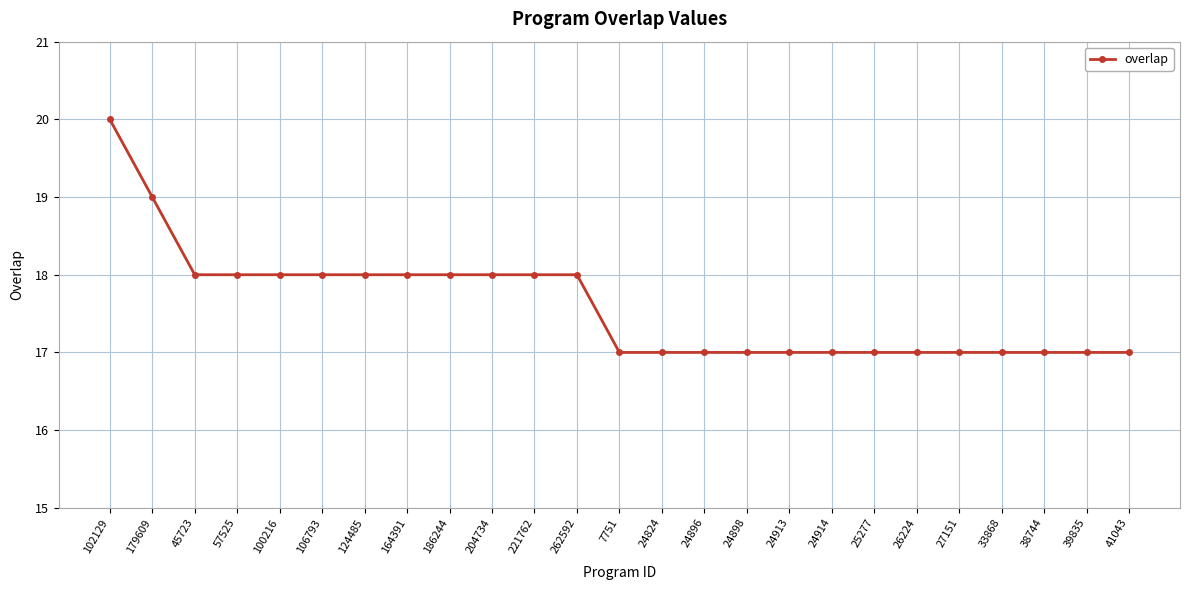

What is the sum of the values at 57525 and 106793?

36